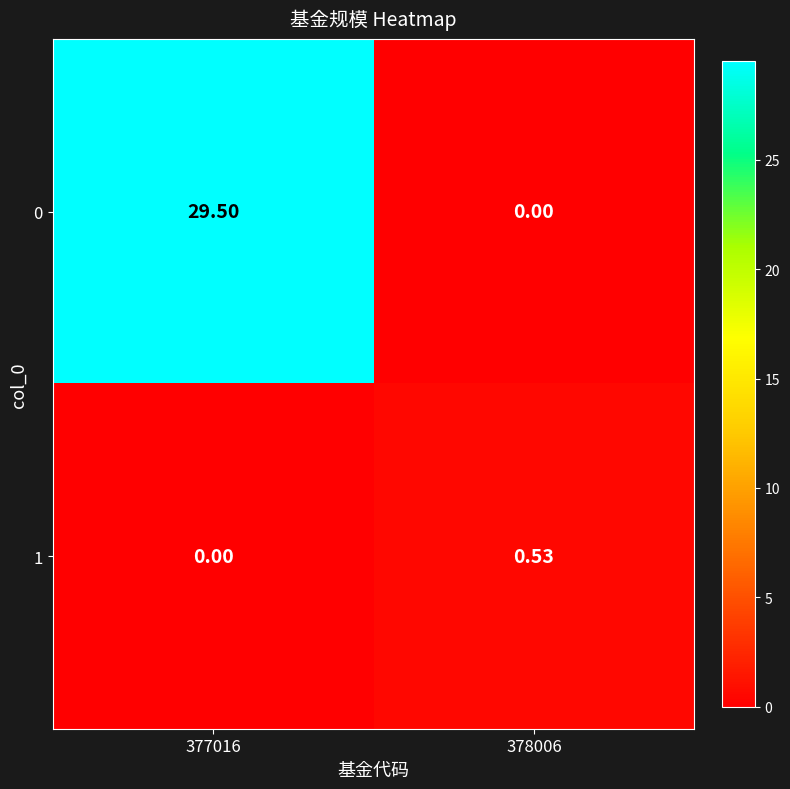

Count the number of categories in the chart.

2